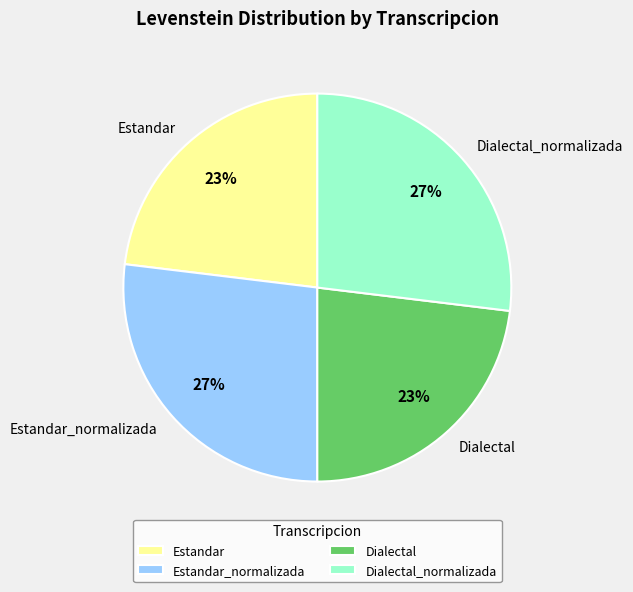

How many segments does this pie chart have?

4